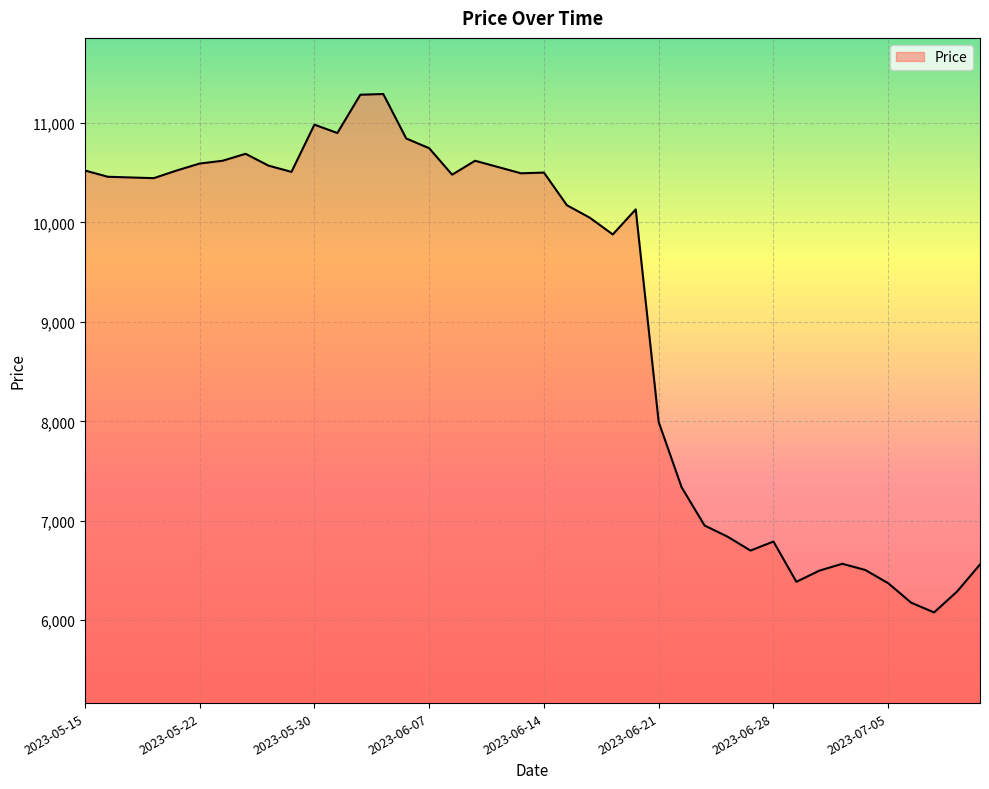

What is the difference between the maximum and minimum values?

5213